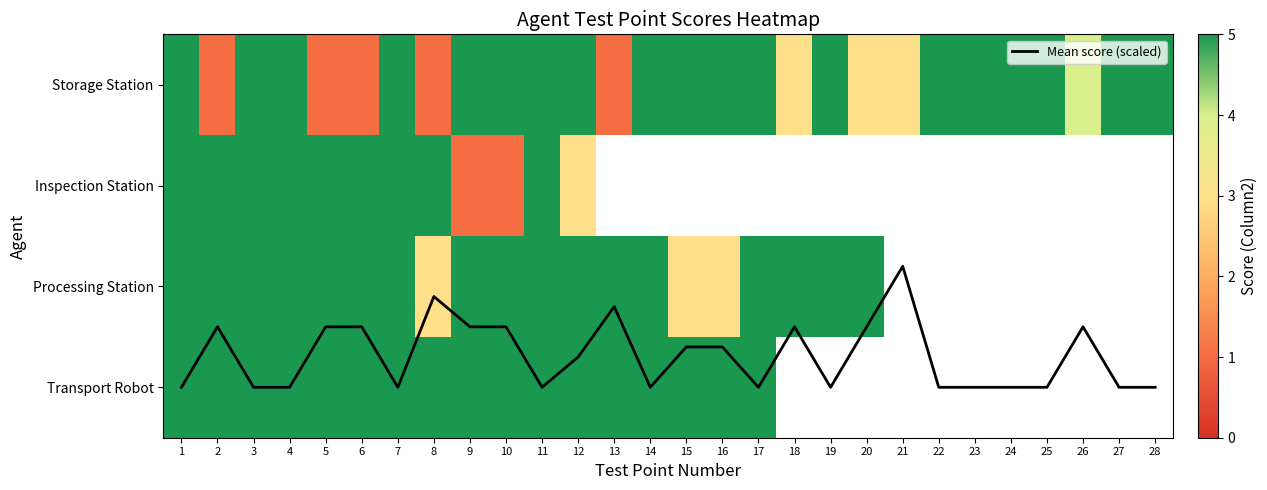

Where is Mean score (scaled) nearest to the value 2?

8